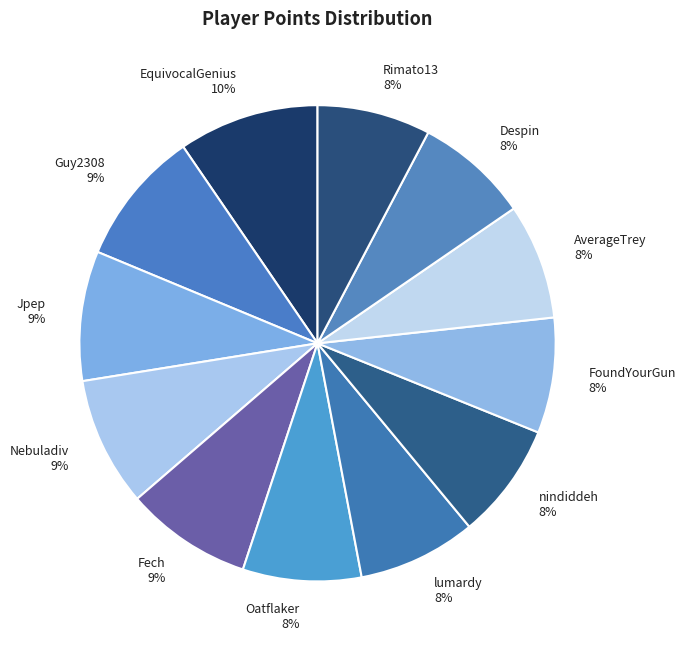

To the nearest percent, what percentage of the pie is Rimato13?

8%